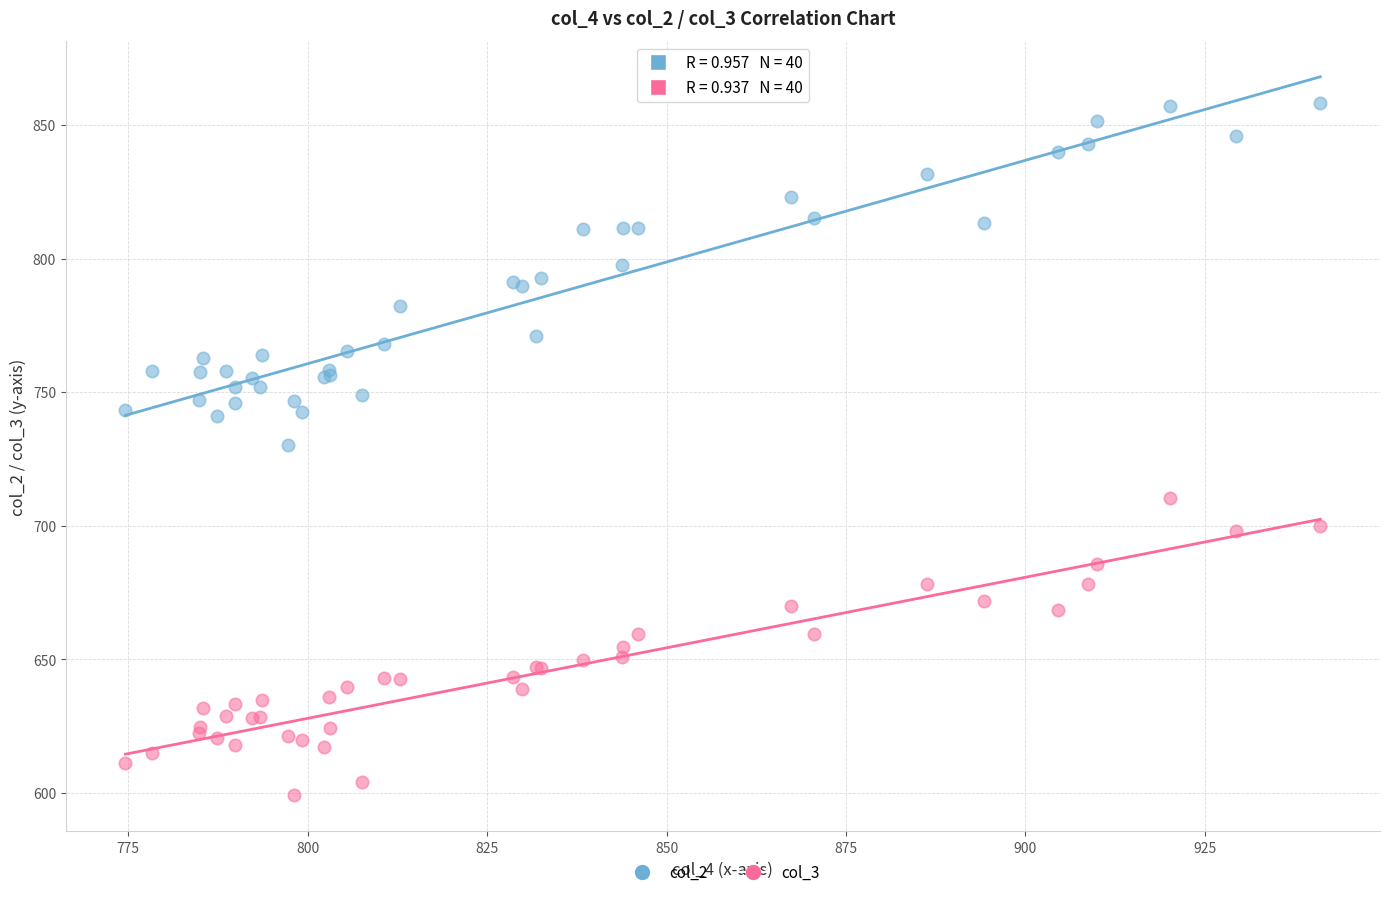

What is the X range (max minus min) for the scatter plot?

166.5